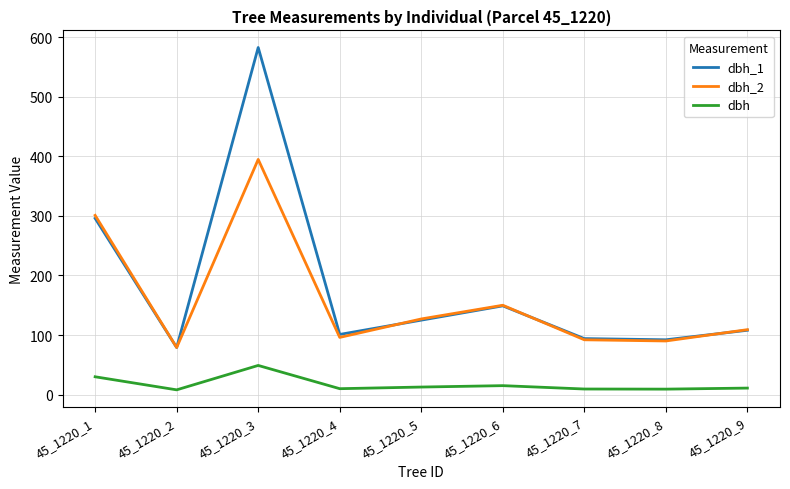

What value does the dbh series have at 45_1220_5?

12.6